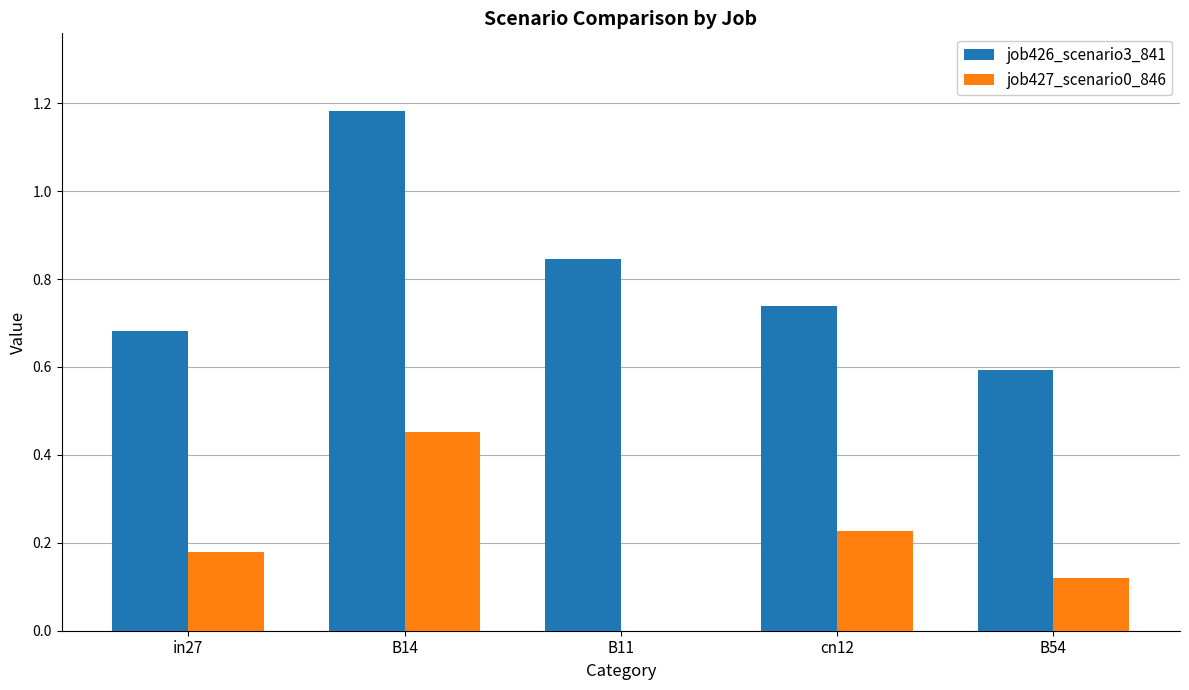

What is the sum of all job426_scenario3_841 values?

4.0